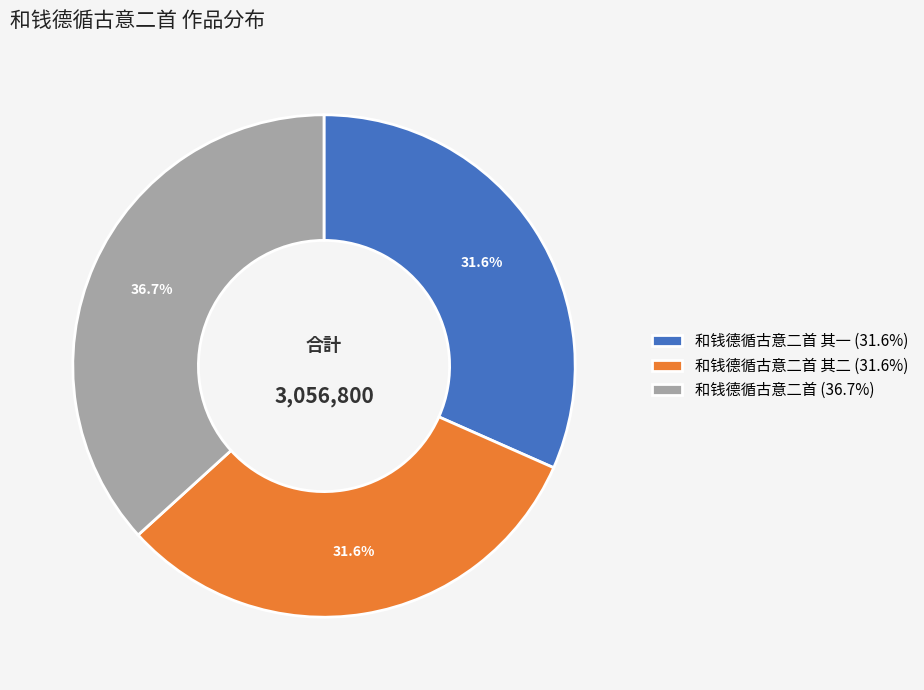

Does 和钱德循古意二首 其二 (31.6%) account for over 50% of the chart?

No